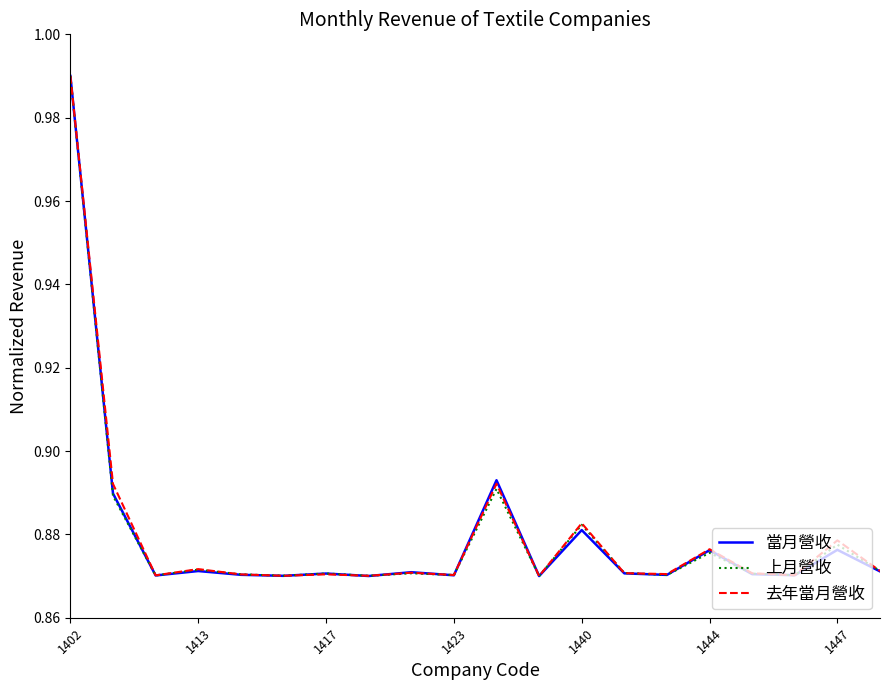

In 上月營收, how many points are lower than both neighbors (excluding endpoints)?

7